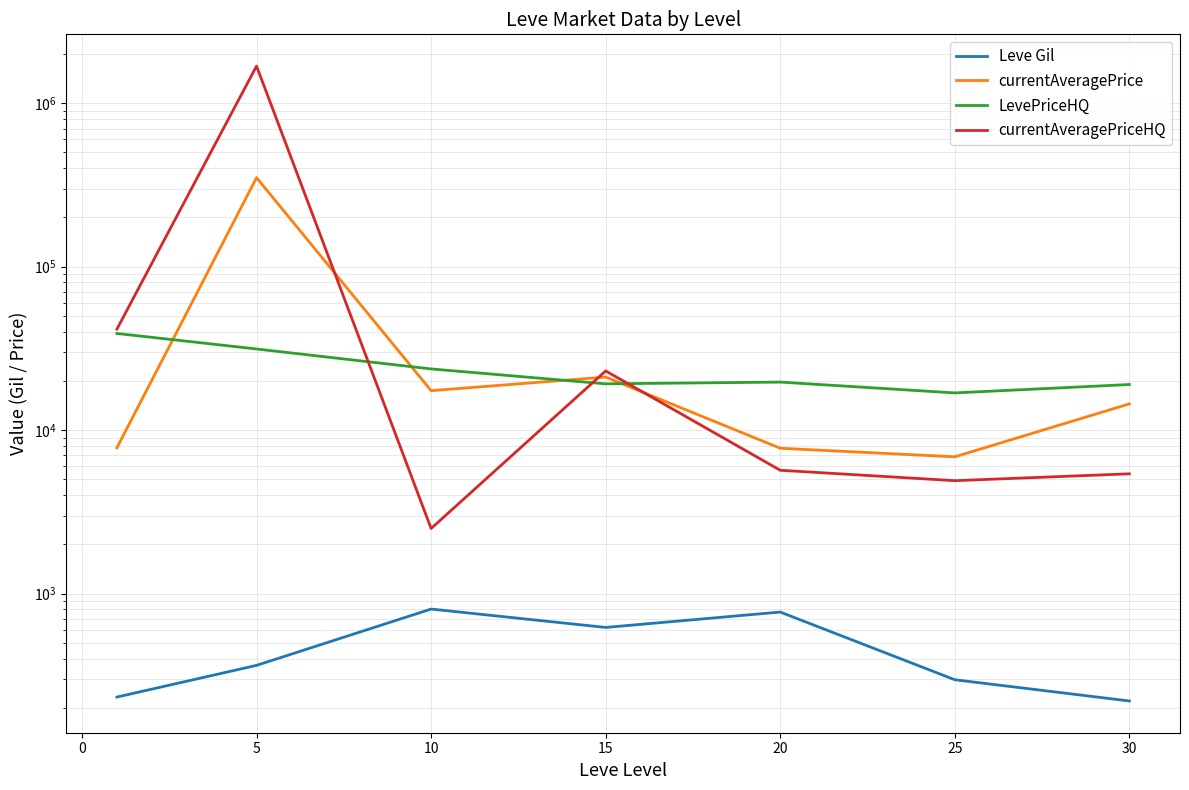

What is the sum of all currentAveragePriceHQ values?

1770620.3